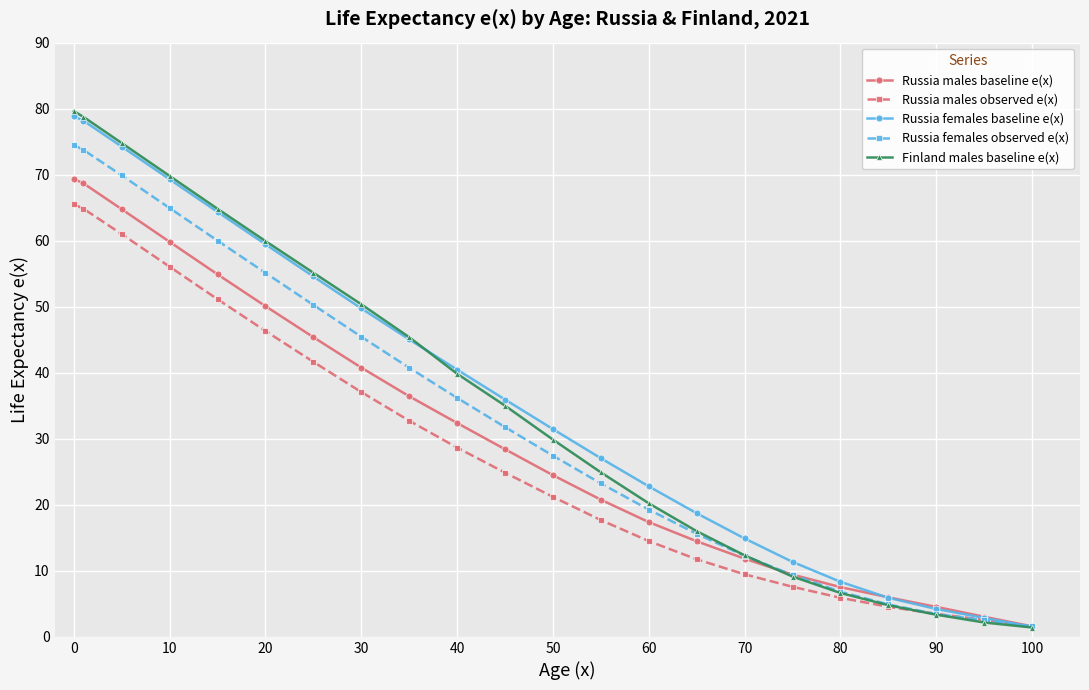

At how many categories does at least one series exceed 34?

11